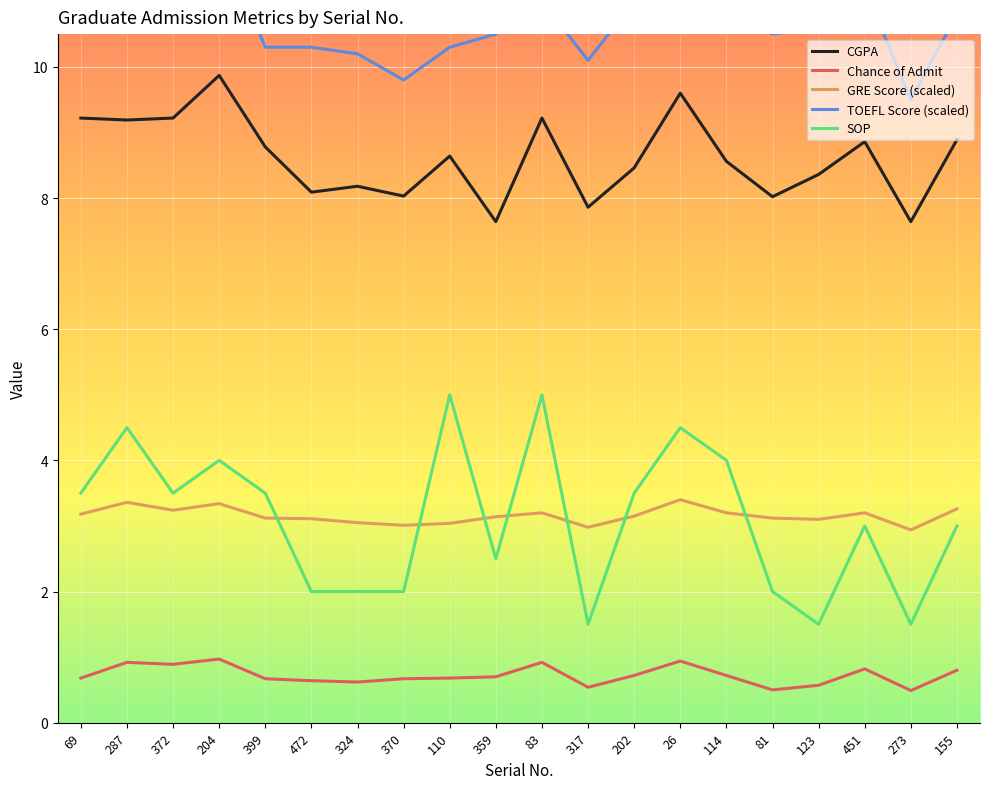

Rank the series by their maximum value, from lowest to highest.

Chance of Admit, GRE Score (scaled), SOP, CGPA, TOEFL Score (scaled)